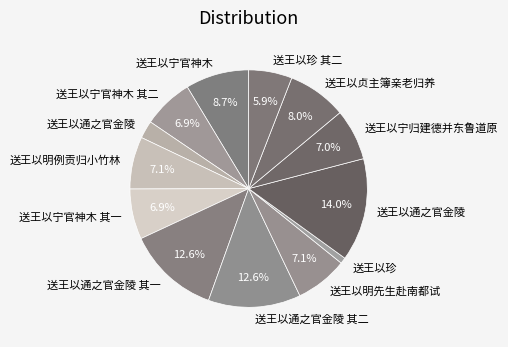

Count the number of slices in the pie.

13